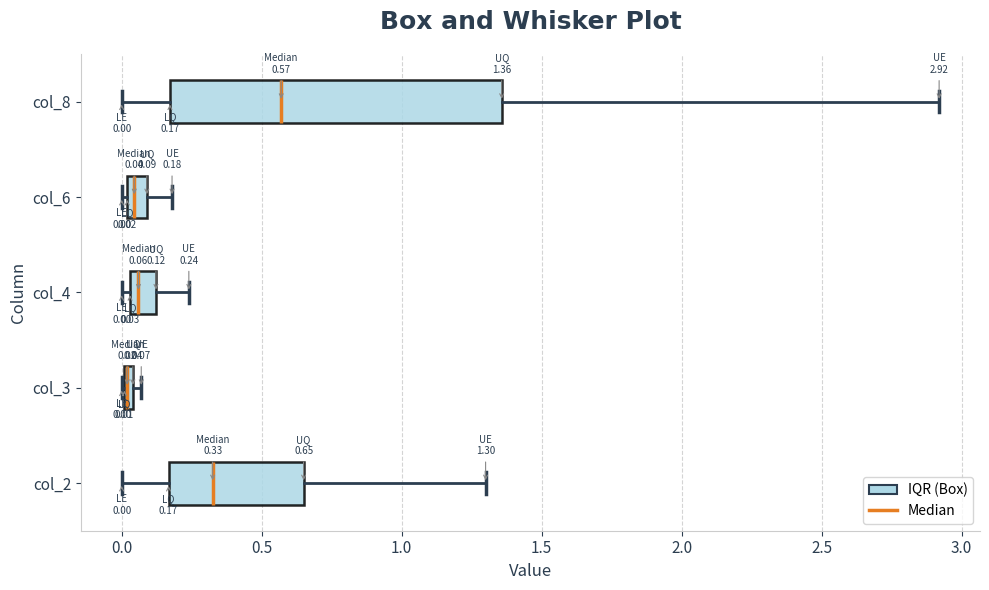

Which box is the widest, from its left edge to its right edge?

col_8